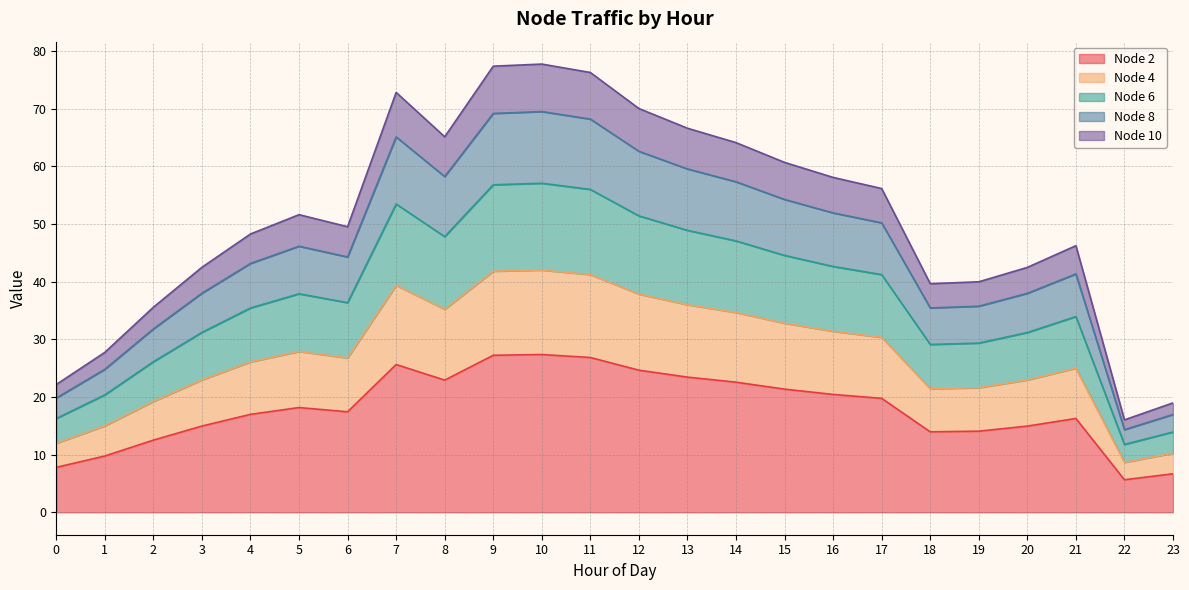

What is the total value across all series at 11?

76.3